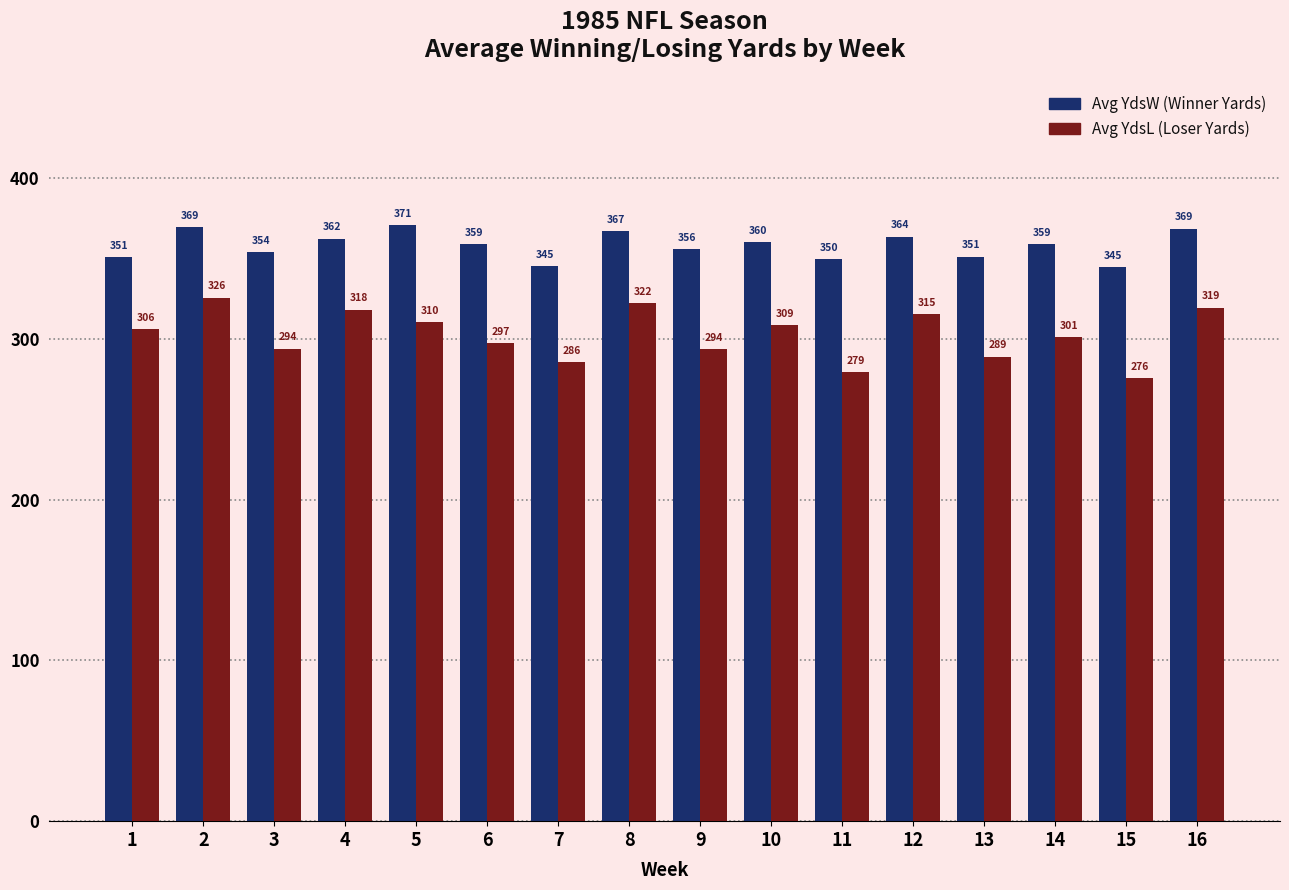

What is the difference between the highest and lowest values at 9?

62.0